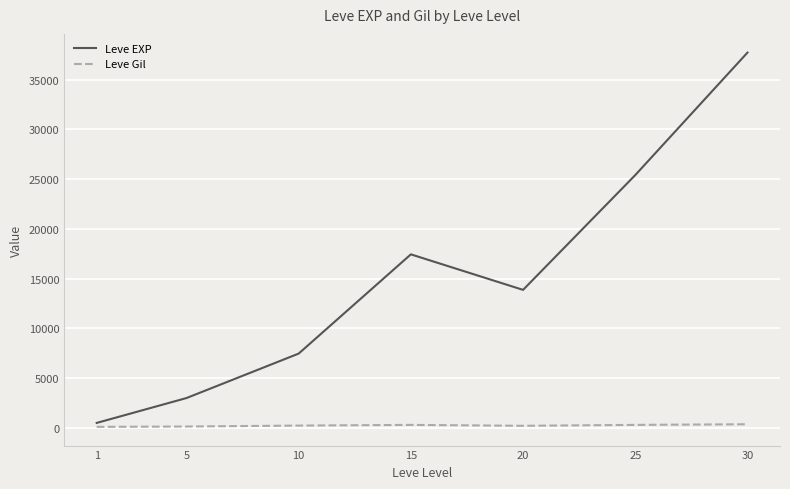

At which category is the sum across all series the highest?

30